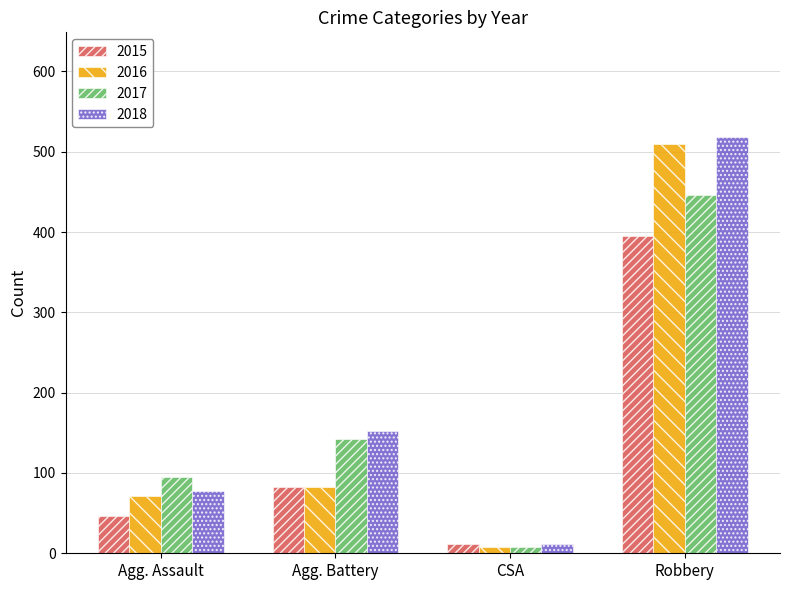

At which label is 2018 closest to 265?

Agg. Battery